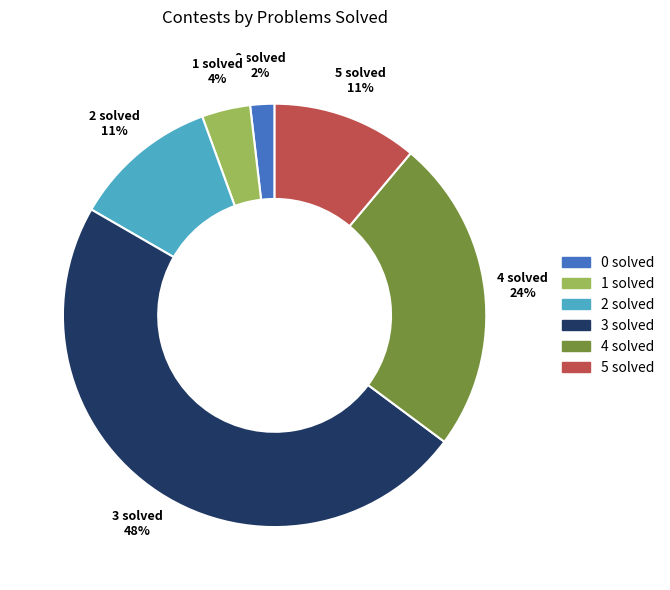

To the nearest percent, what is the average slice percentage?

17%